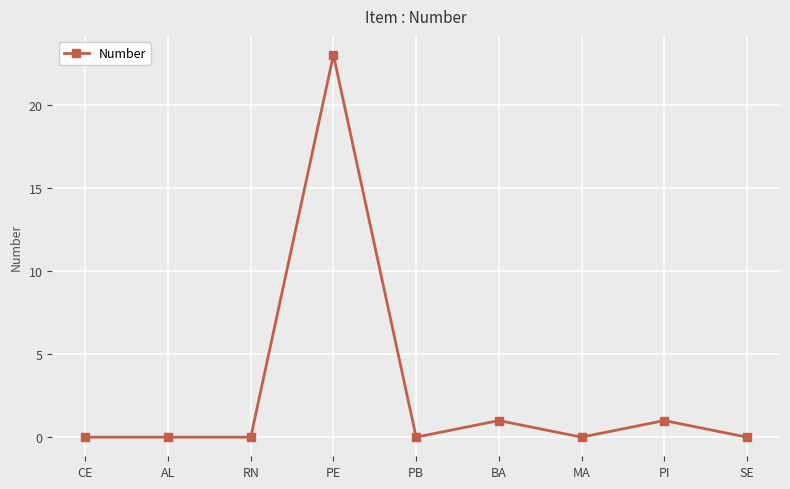

What is the label of the 8th point from the right?

AL